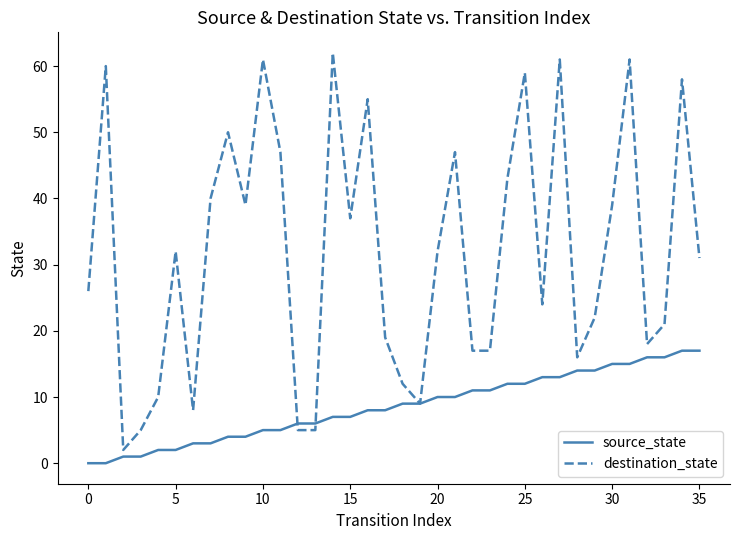

At how many categories does at least one series exceed 4?

35